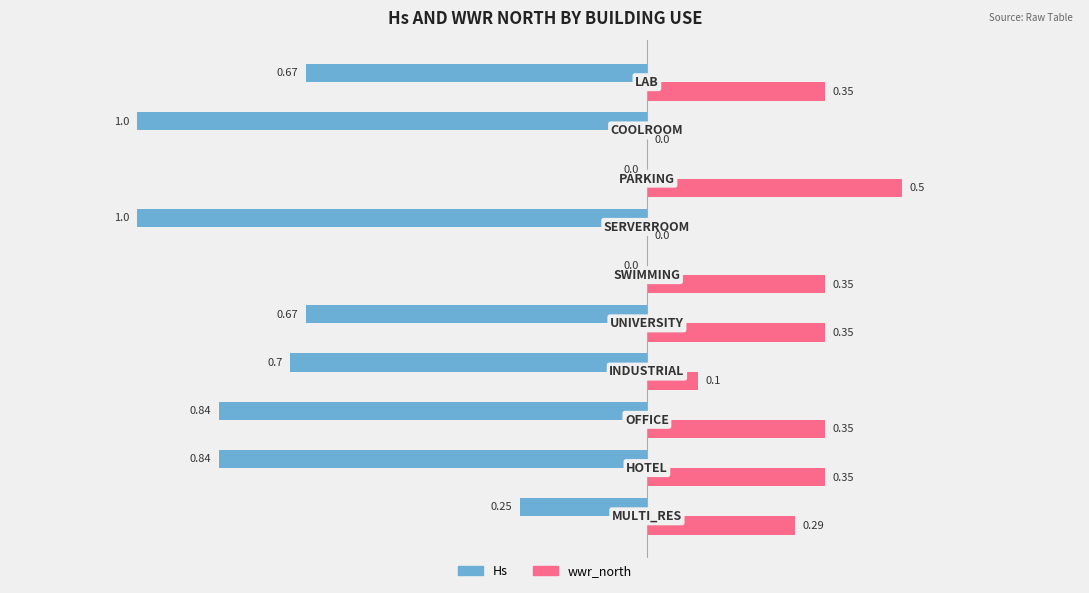

What is the maximum value for wwr_north?

0.5